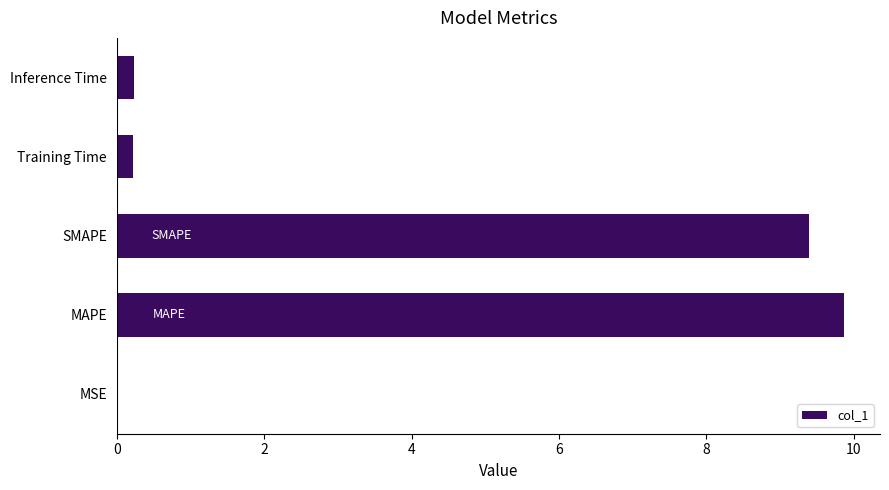

What value does the data have at MAPE?

9.9